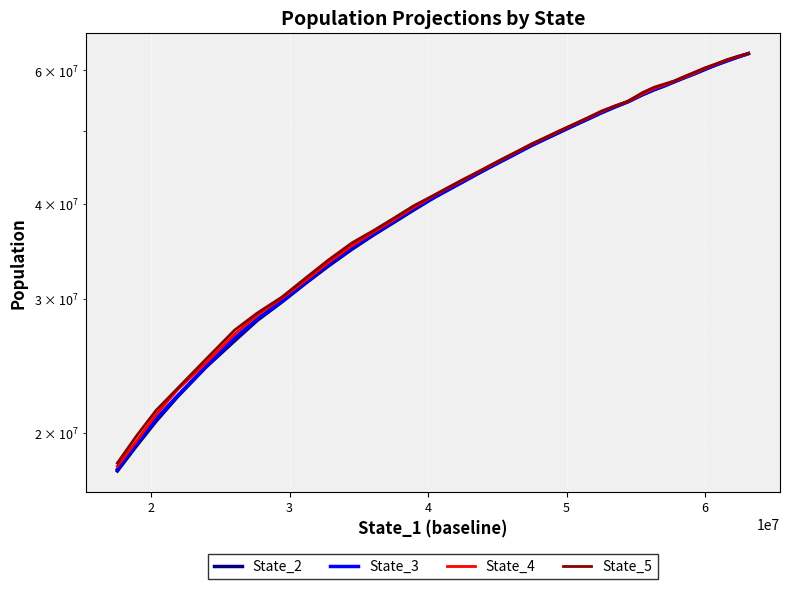

At how many categories does at least one series exceed 27726669?

34